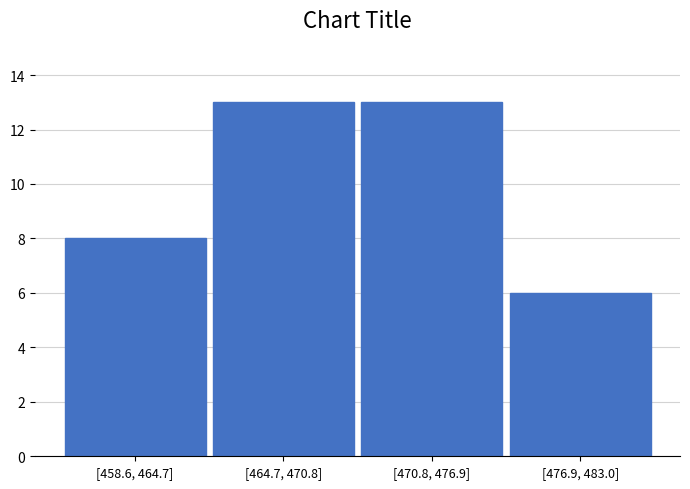

Reading left to right, list all the values displayed in this chart.

8	13	13	6